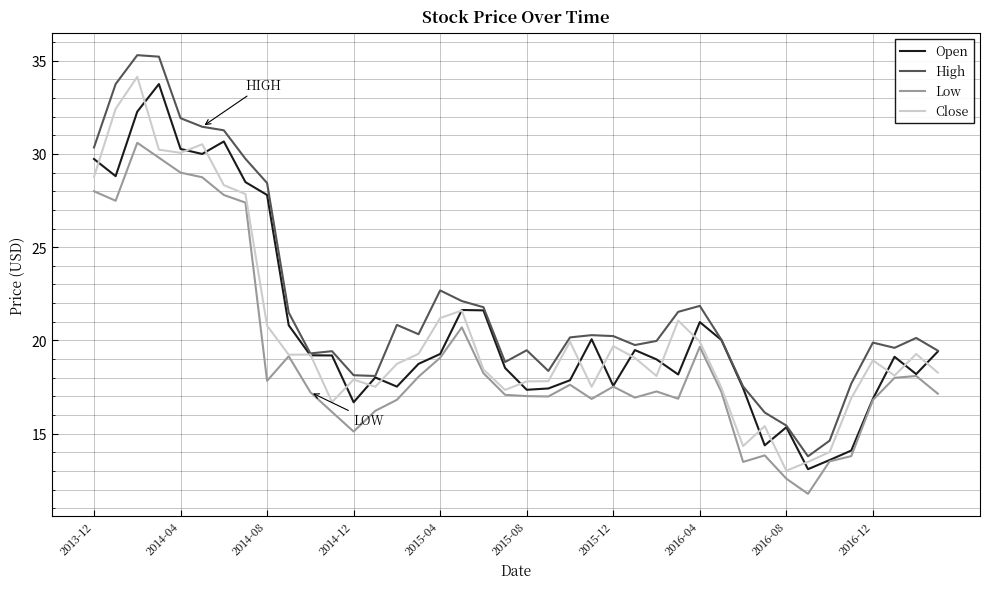

Which series has the widest spread of values?

High